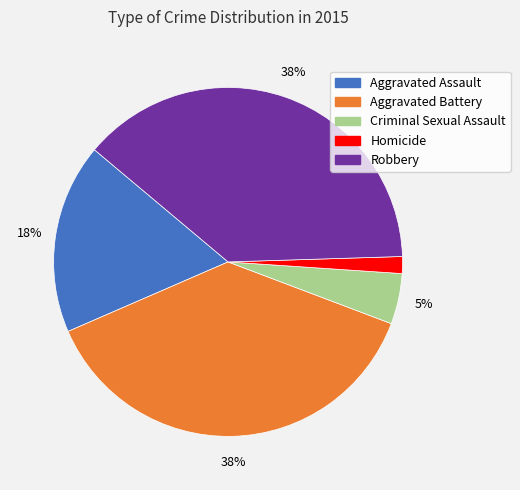

To the nearest percent, what percentage of the pie is Aggravated Assault?

18%